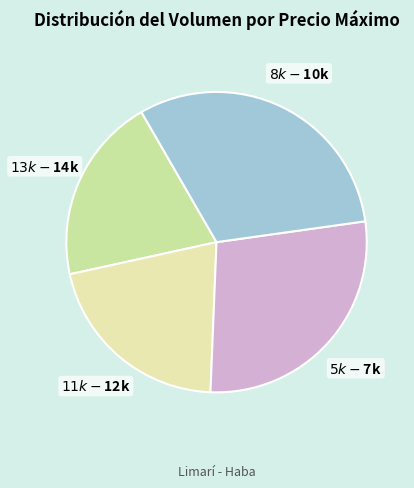

Does any single category account for the majority?

No